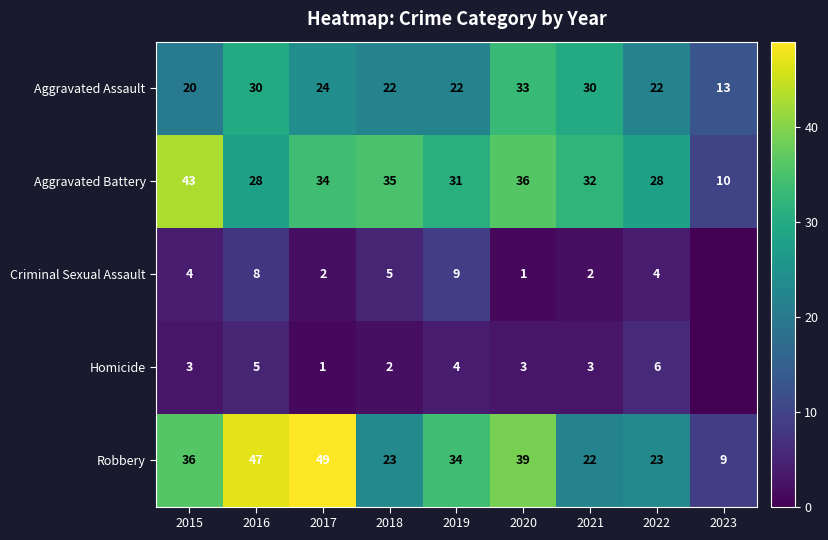

At which category is the sum across all series the highest?

2016